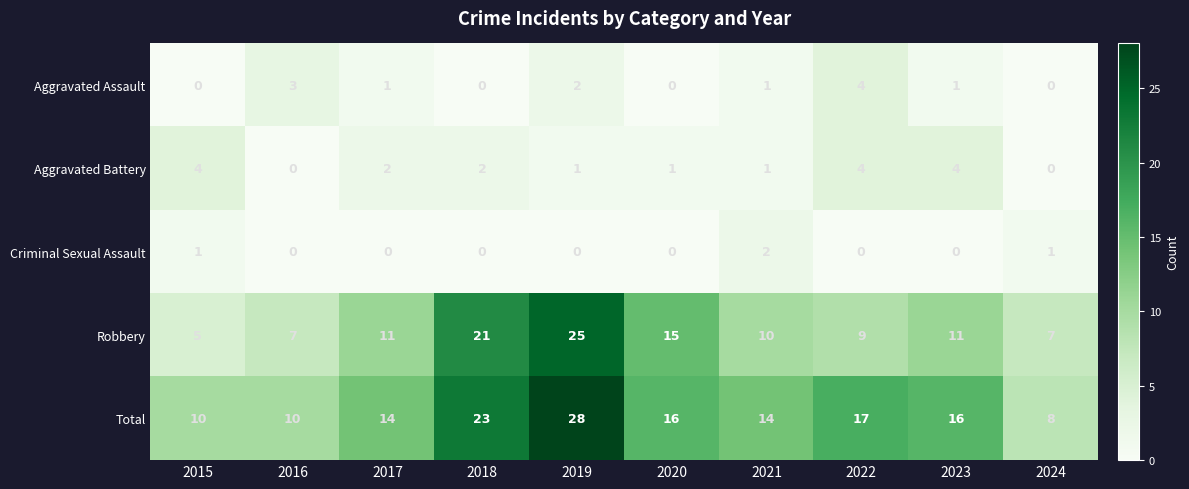

True or false: Total has a value of 11 at 2024.

False